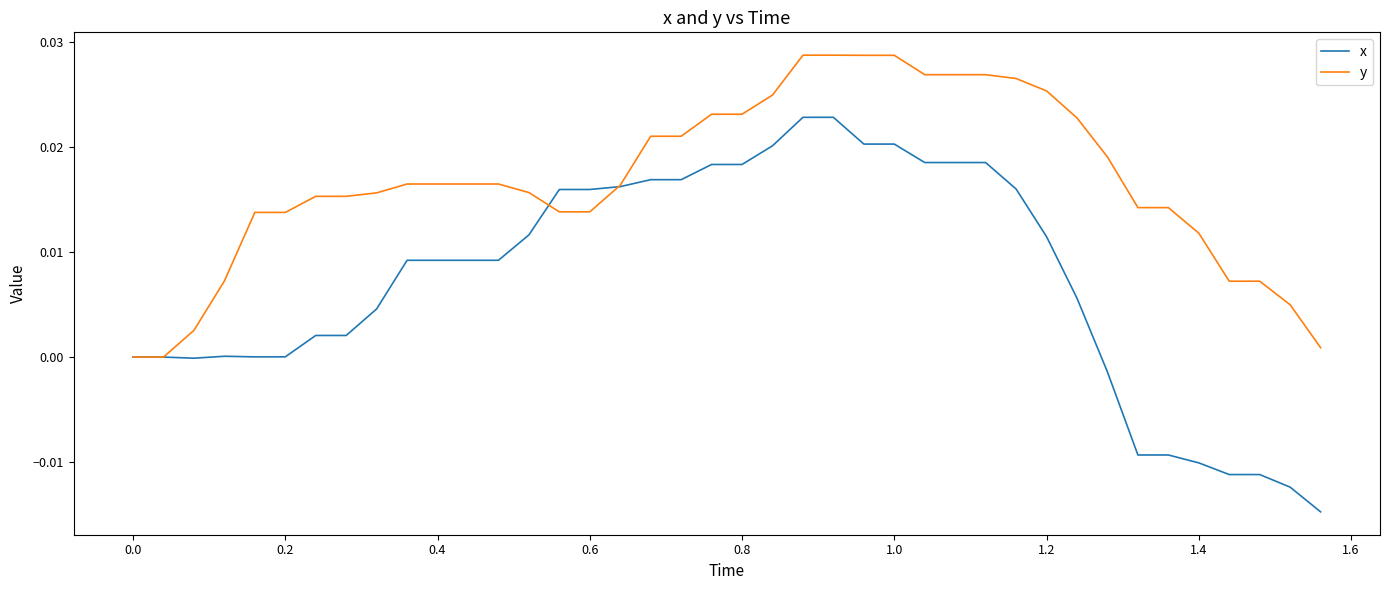

List the series in order of their peak value, highest first.

y, x